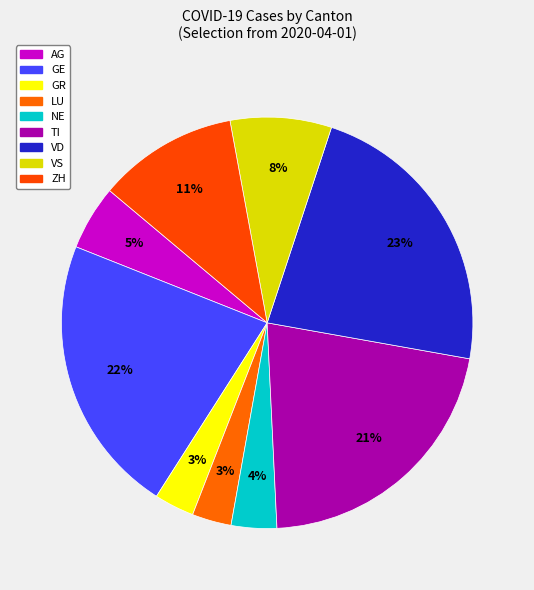

Is there a majority slice in this chart?

No